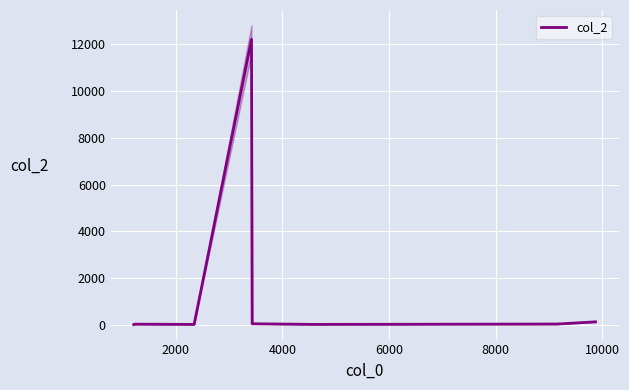

What is the highest value of the col_2 series?

12222.0